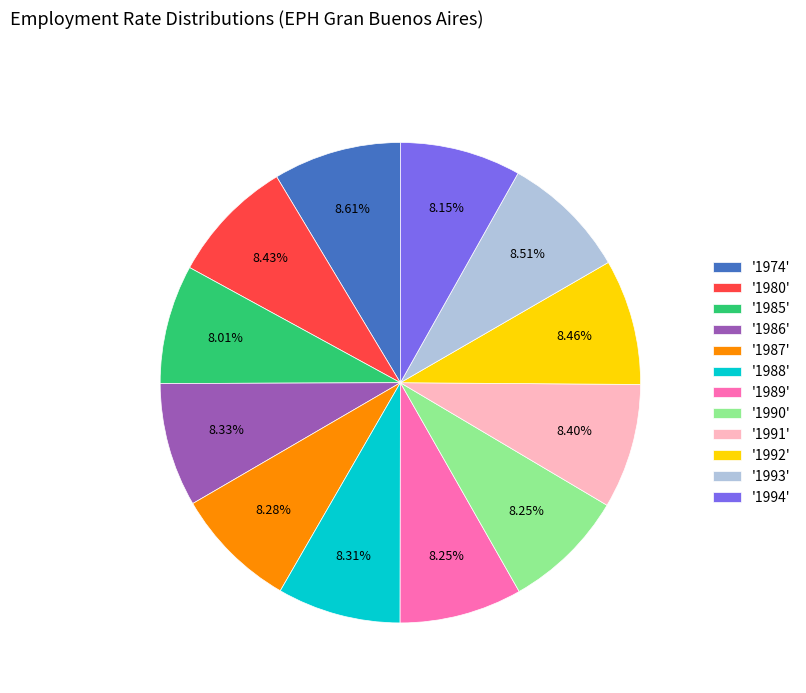

Count the number of slices in the pie.

12